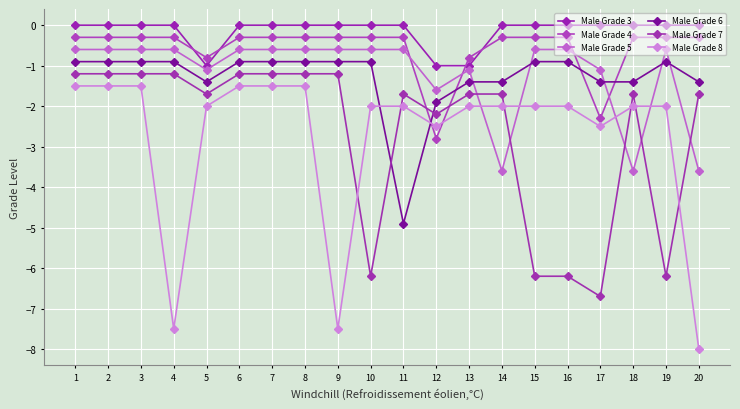

The value of Male Grade 4 at 4 is -0.3. True or false?

True